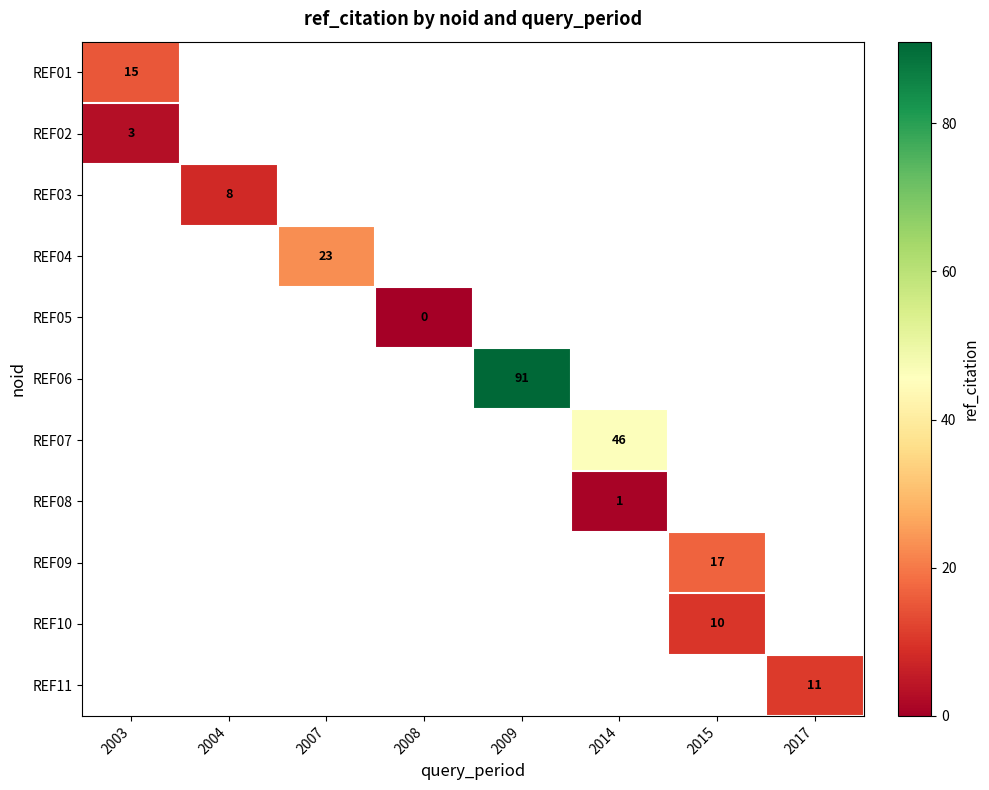

Which category has the highest value across all series?

2009